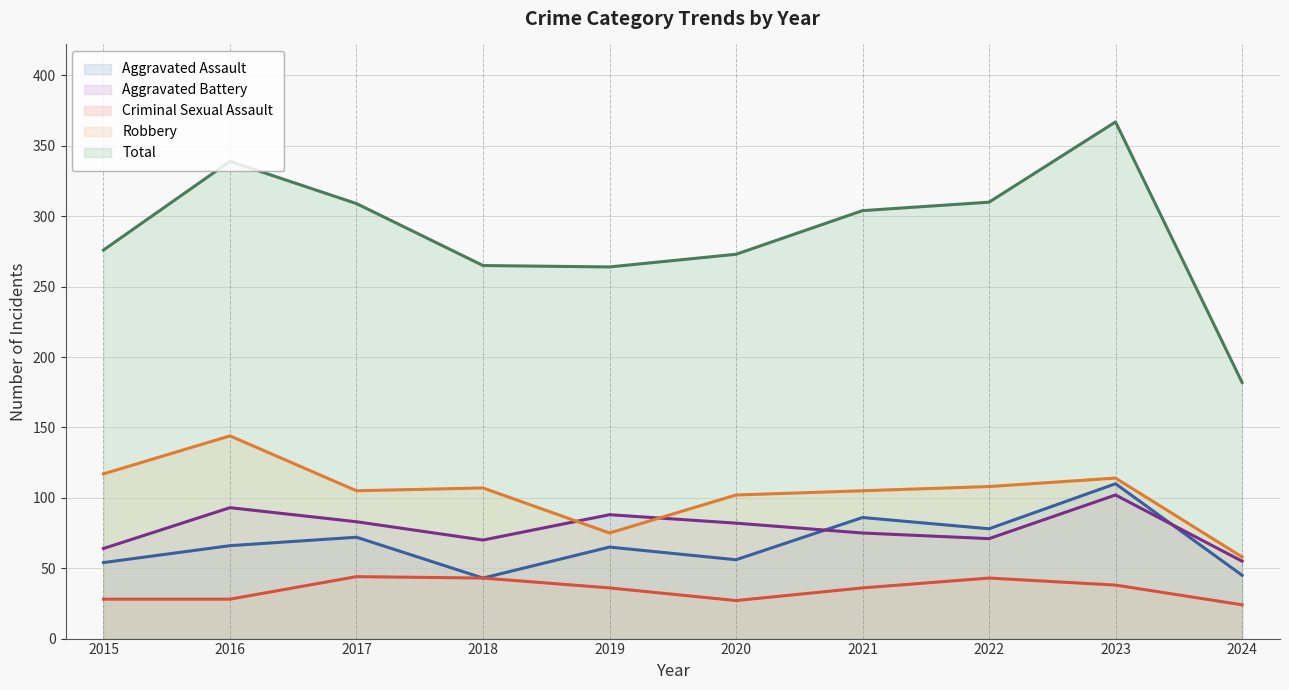

True or false: Total (line) and Aggravated Assault (line) intersect in this chart.

False